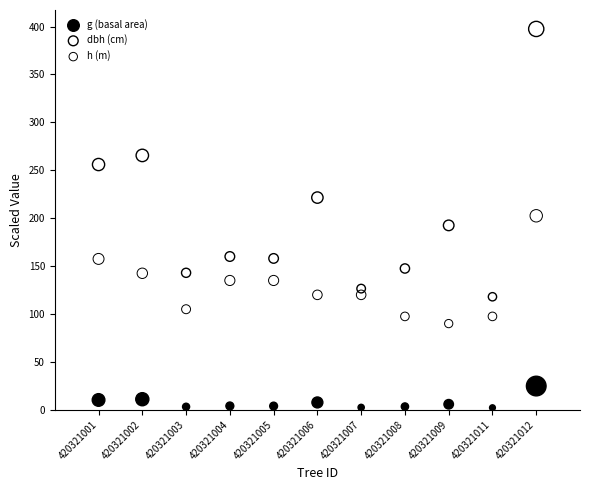

Across all data points, what is the range of Y values (max minus min)?

395.3